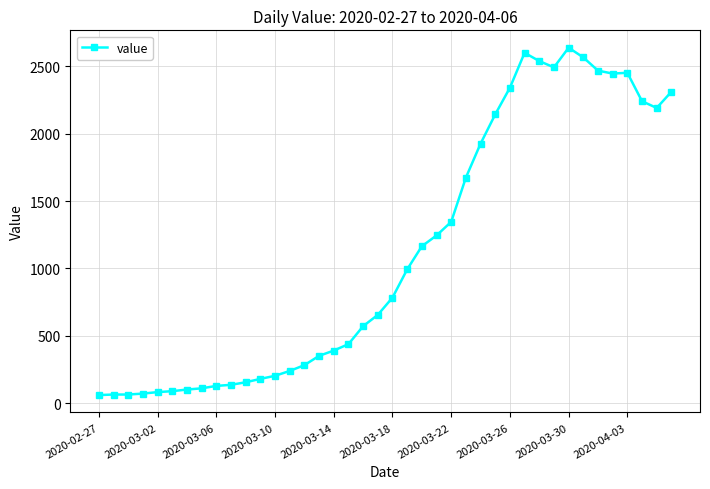

Count the number of categories in the chart.

40